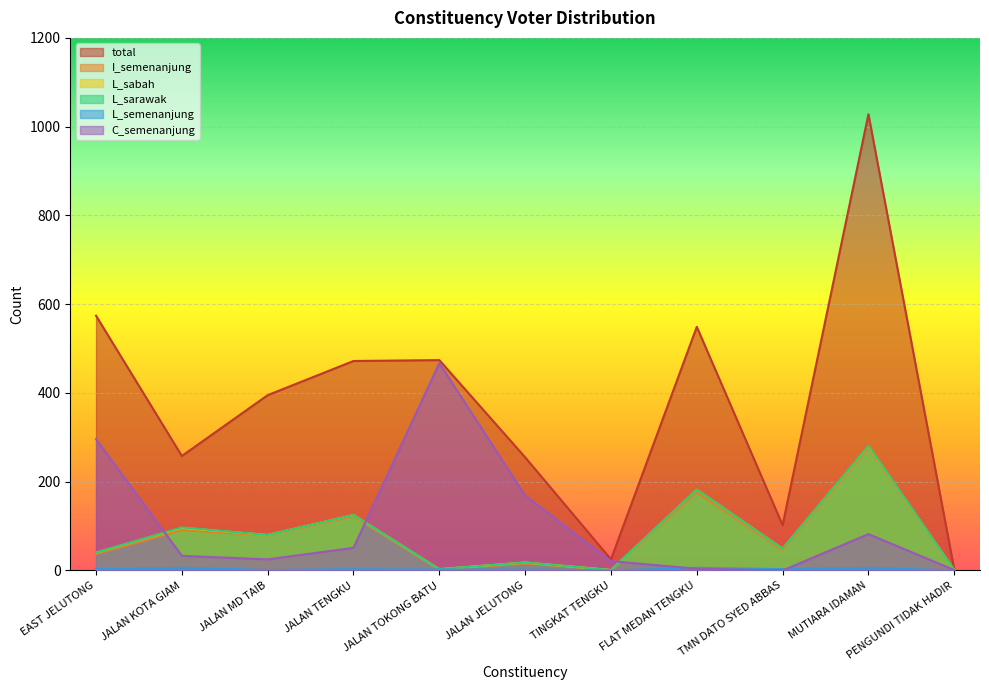

At how many categories does at least one series exceed 947?

1